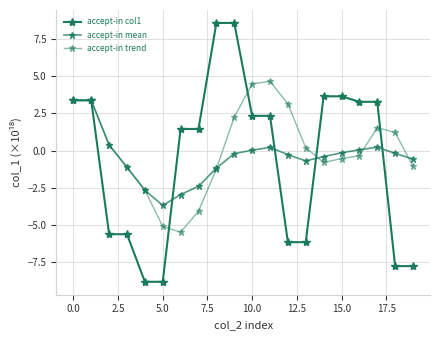

How many lines are shown in the chart?

3